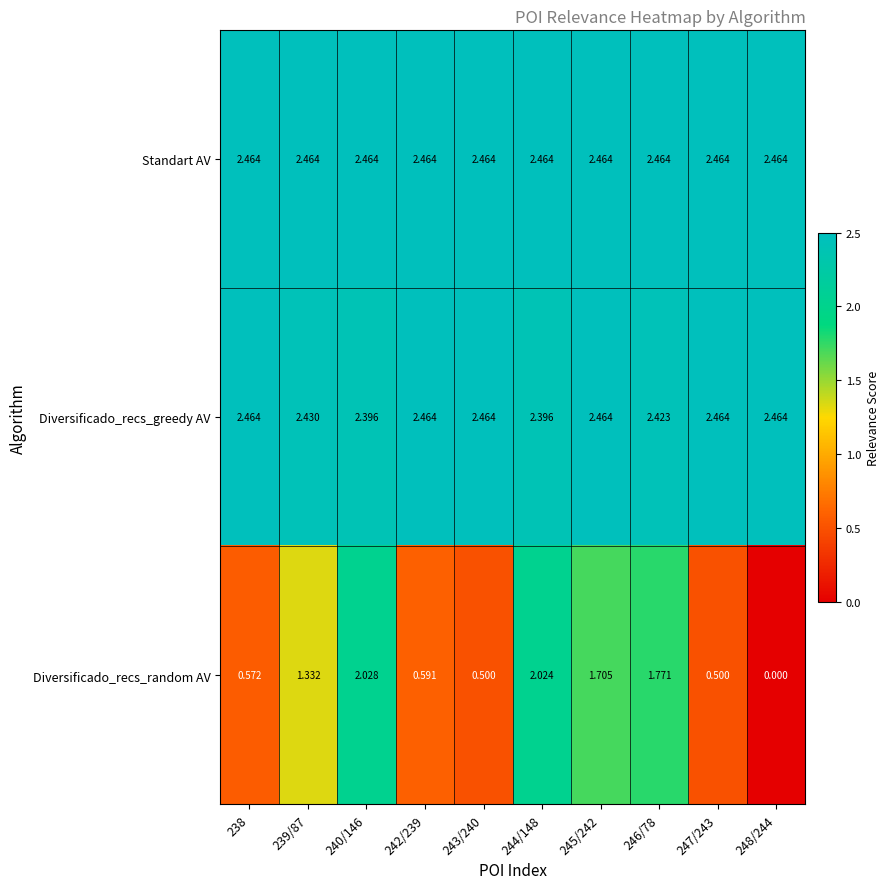

Is the value of Standart AV at 247/243 greater than the value of Diversificado_recs_random AV at 246/78?

Yes